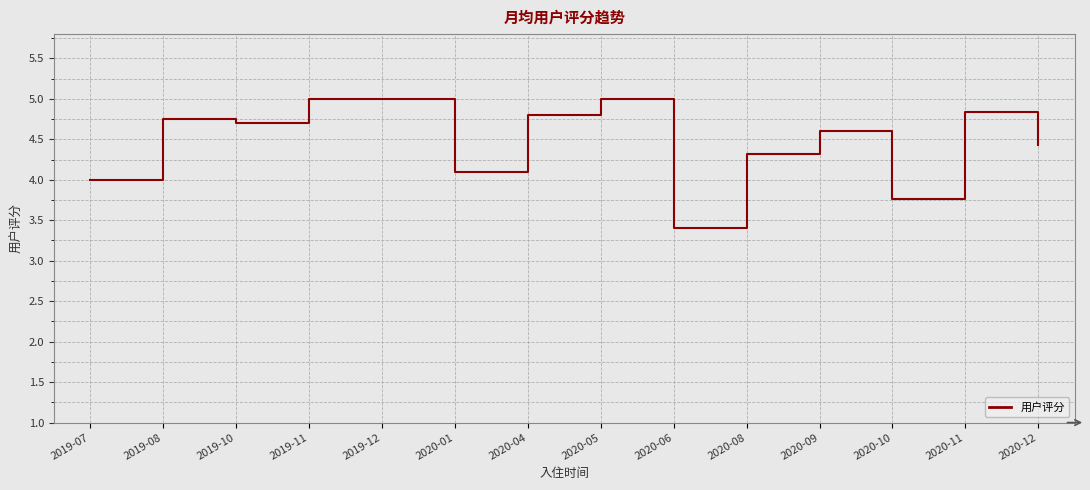

What is the sum of the values at 2019-12 and 2019-07?

9.0